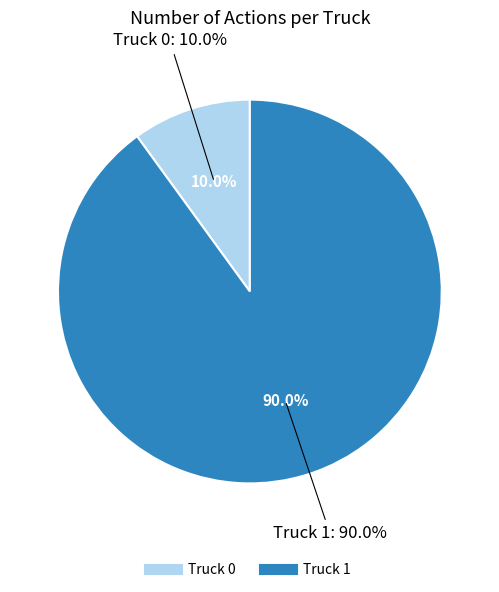

Approximately how many times larger is the value at Truck 0 compared to Truck 1?

0.1